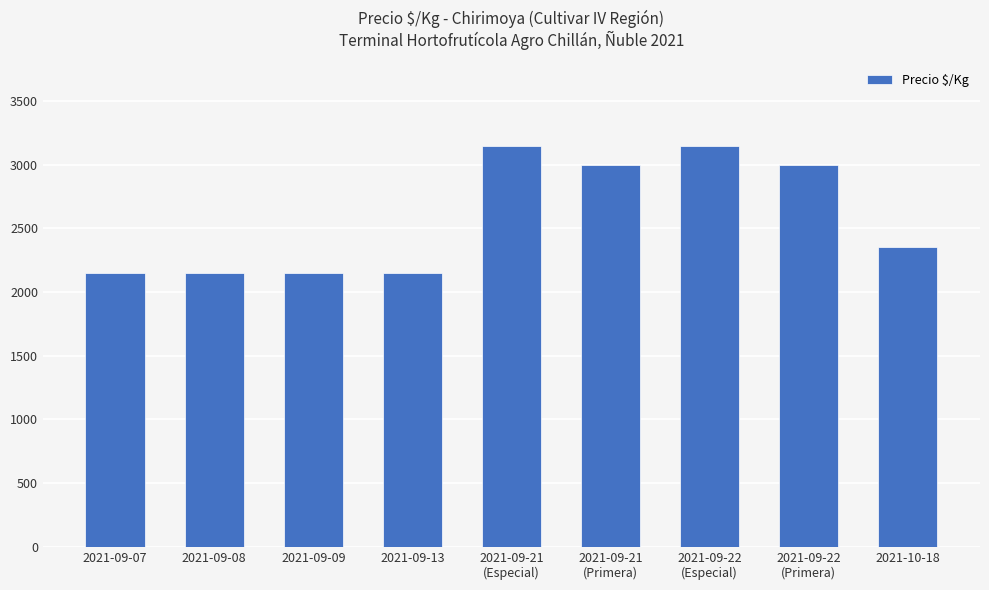

What is the greatest value displayed?

3150